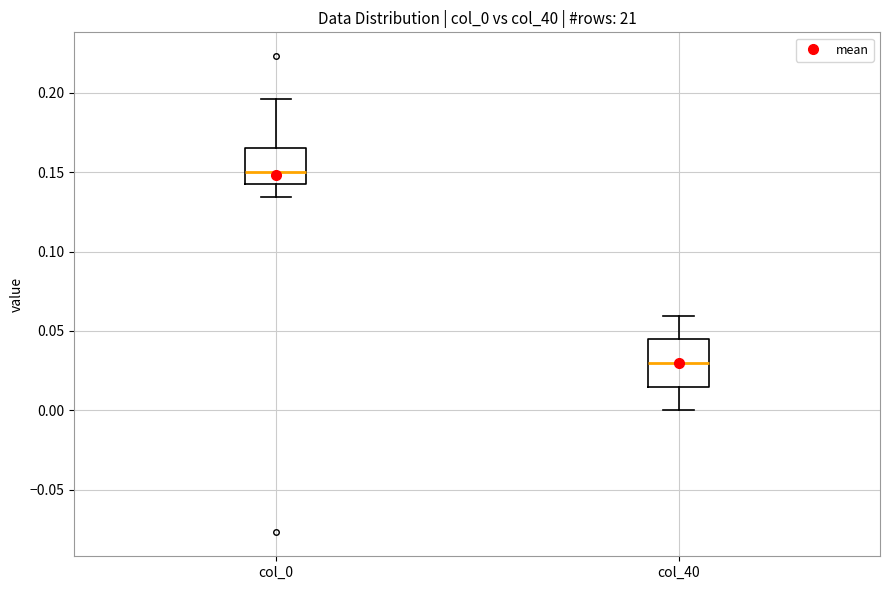

Reading left to right, transcribe this box plot: for each box, give where its median line is, the range the box spans, and where its two whiskers end, as read against the y-axis. The values are not printed on the chart, so give them approximately, as read against the axis.

col_0: median 0.150, box 0.140 to 0.165, whiskers 0.135 to 0.195
col_40: median 0.030, box 0.015 to 0.045, whiskers 0.000 to 0.060